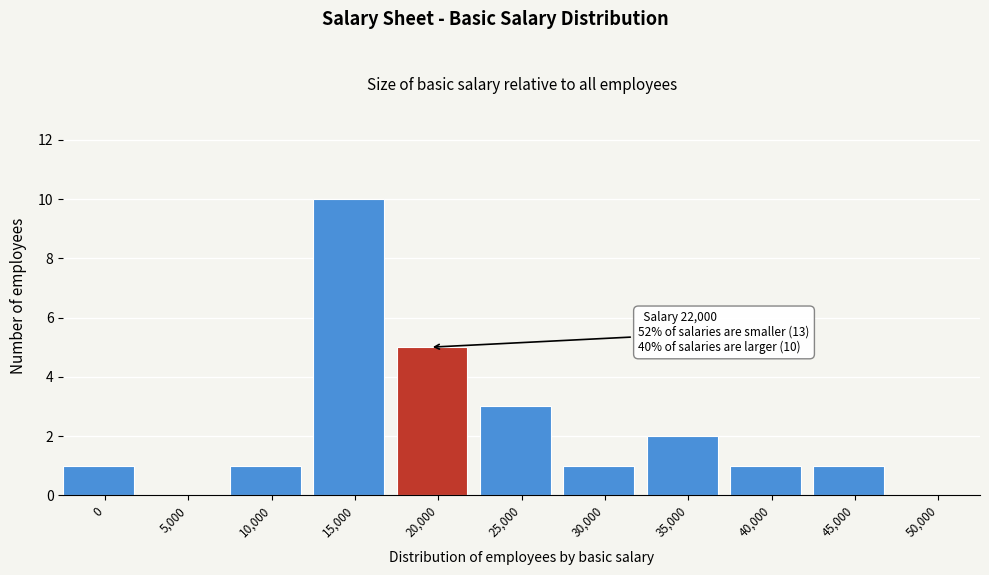

Reading left to right, list all the values displayed in this chart.

0=1	5,000=0	10,000=1	15,000=10	20,000=5	25,000=3	30,000=1	35,000=2	40,000=1	45,000=1	50,000=0